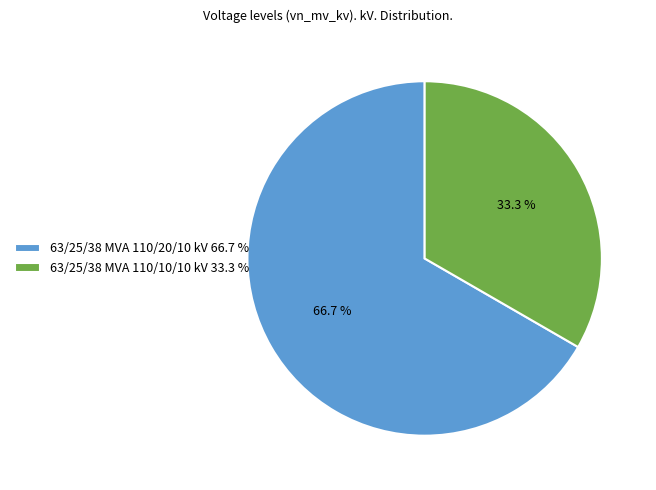

What portion of the pie excludes 63/25/38 MVA 110/10/10 kV?

66.7%